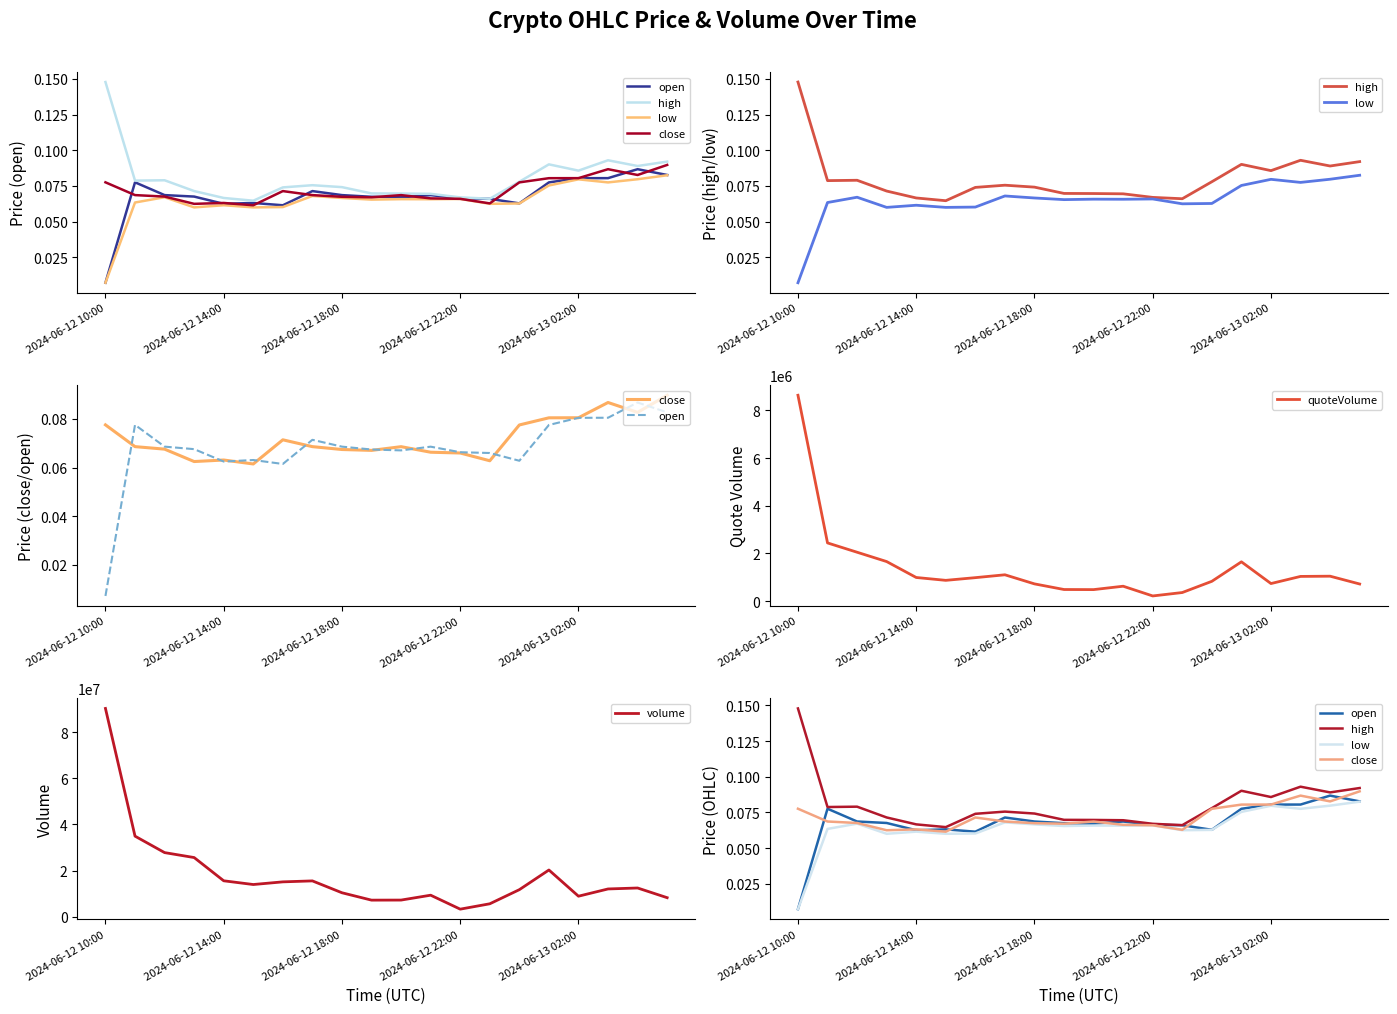

At which label does quoteVolume reach its peak?

2024-06-12 10:00